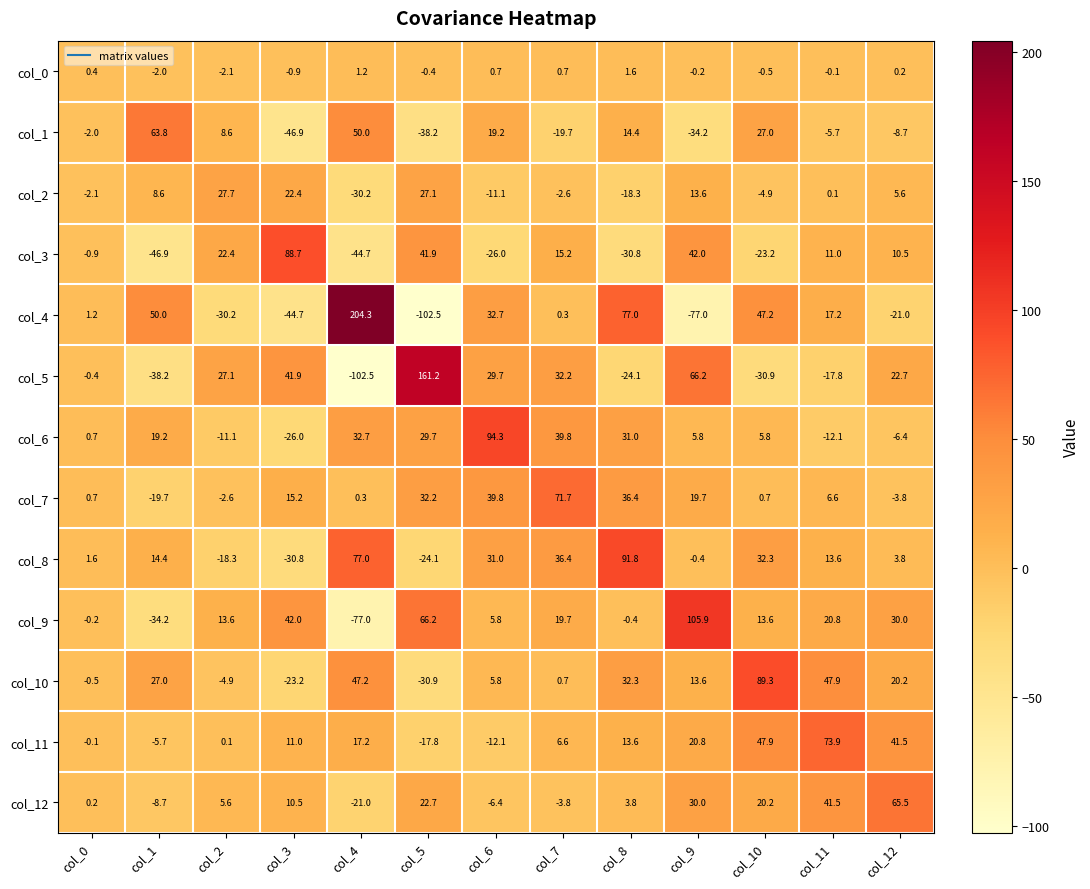

At which category is the sum across all series the highest?

col_8